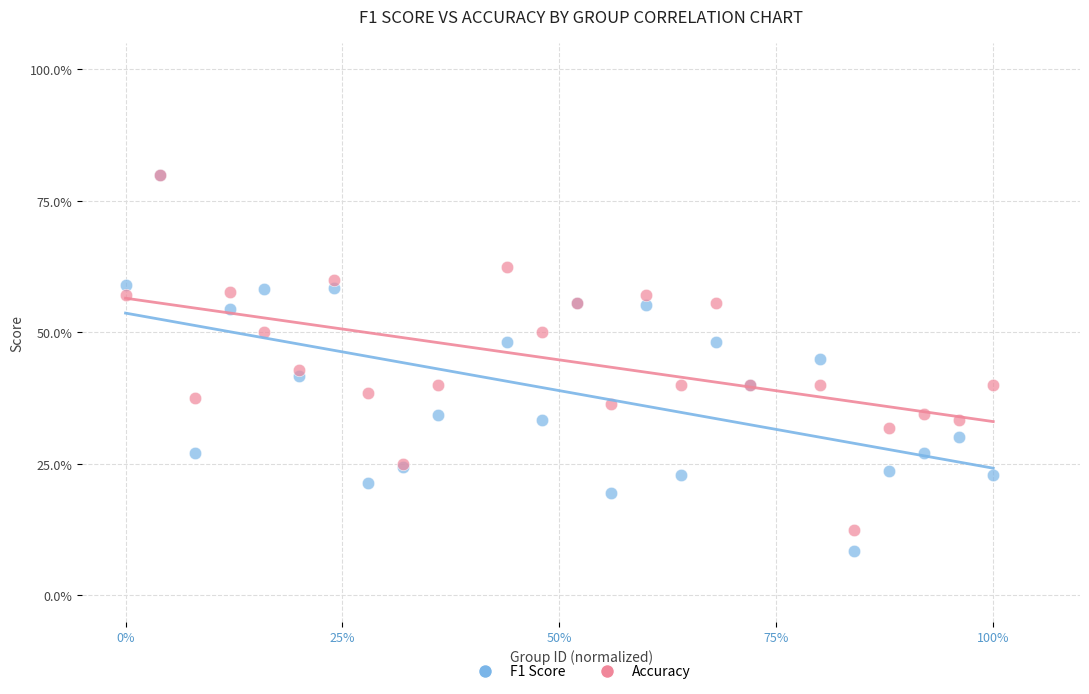

What are all the series names shown in the legend?

F1 Score, Accuracy